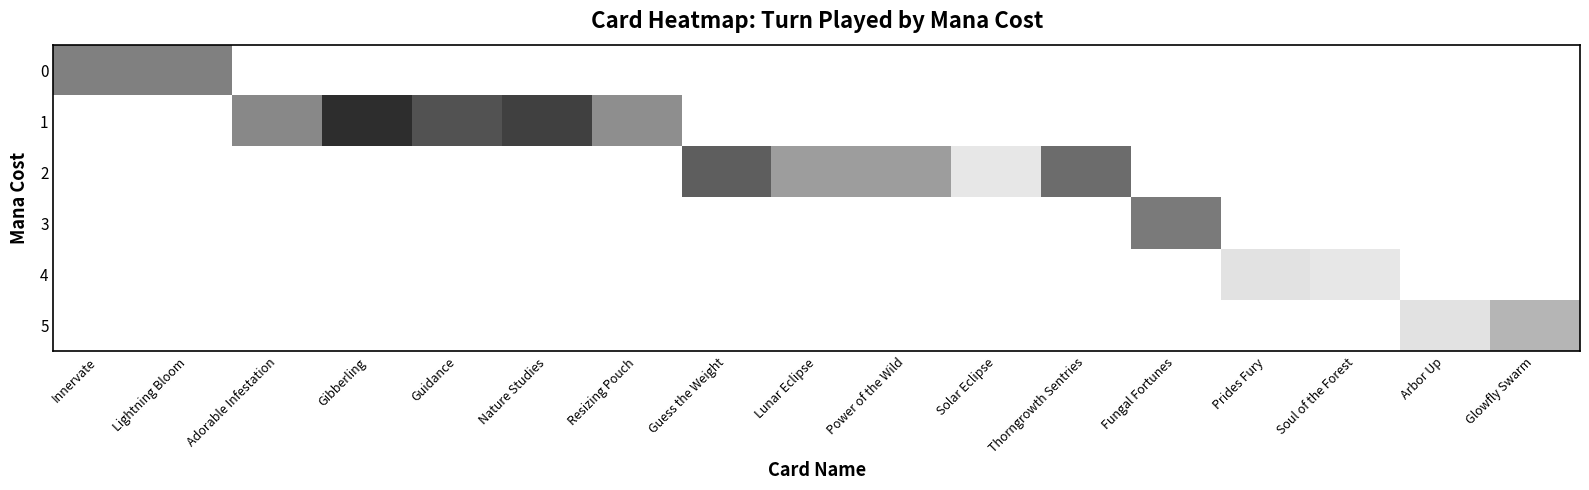

Count the number of categories in the chart.

17